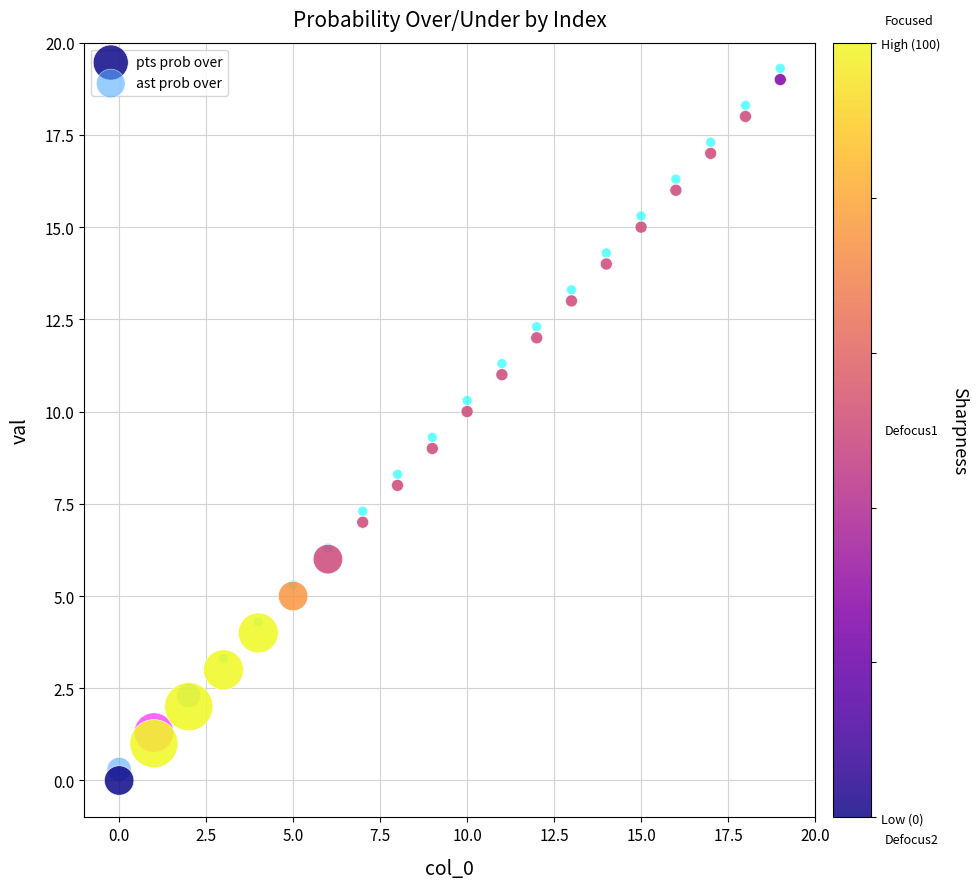

Across all data points, what is the range of Y values (max minus min)?

19.3